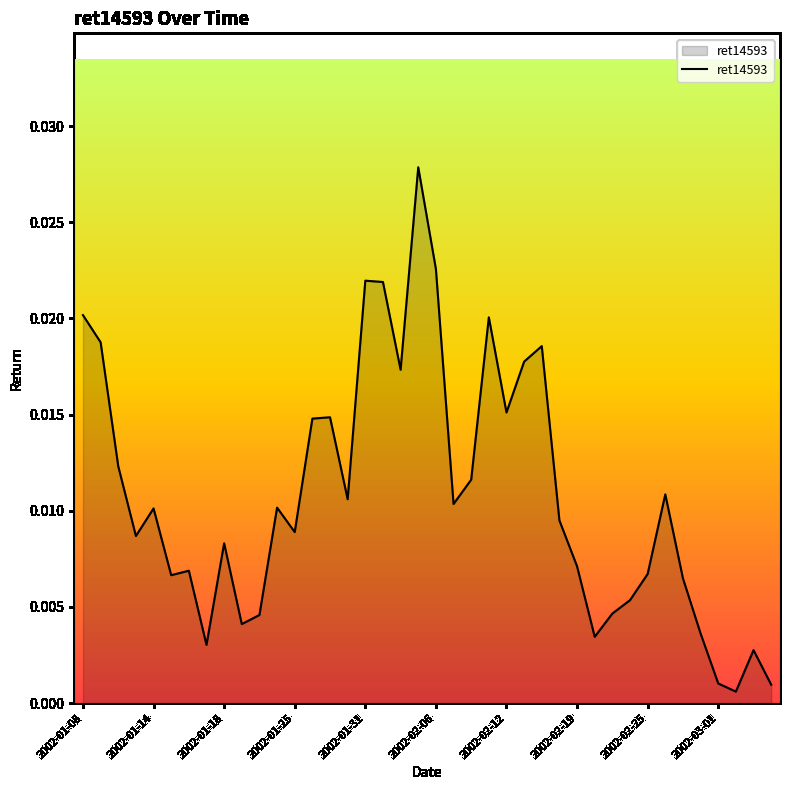

List the labels in order of value, largest first.

19, 20, 16, 17, 2002-01-08, 23, 2002-01-14, 26, 25, 18, 24, 14, 13, 2002-01-18, 22, 33, 15, 21, 11, 2002-01-31, 27, 12, 2002-01-25, 2002-02-25, 28, 2002-02-12, 32, 2002-02-06, 34, 31, 30, 10, 2002-03-01, 35, 29, 2002-02-19, 38, 36, 39, 37